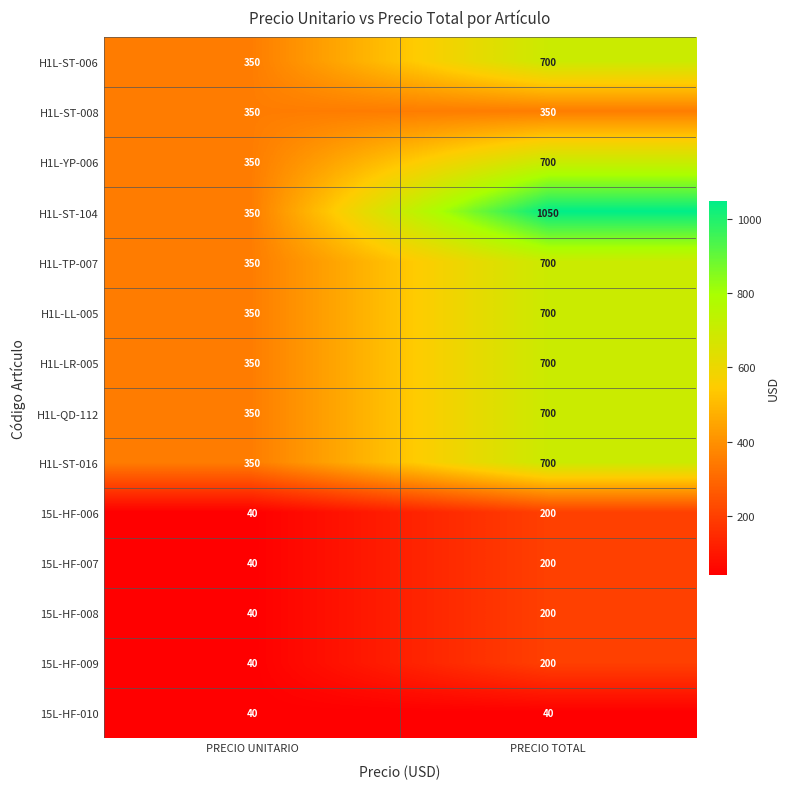

What is the smallest value displayed?

40